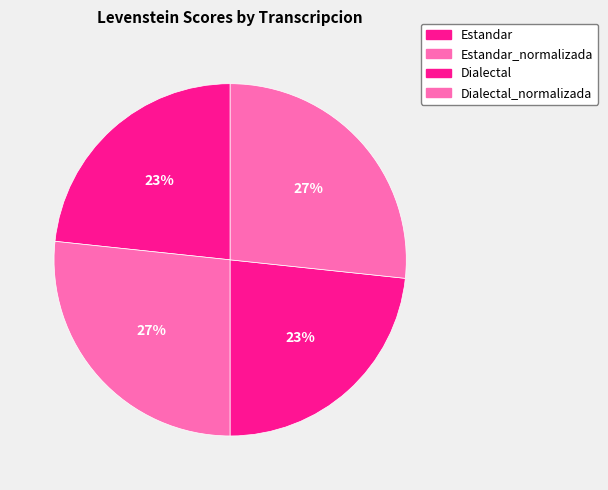

Count the number of slices in the pie.

4